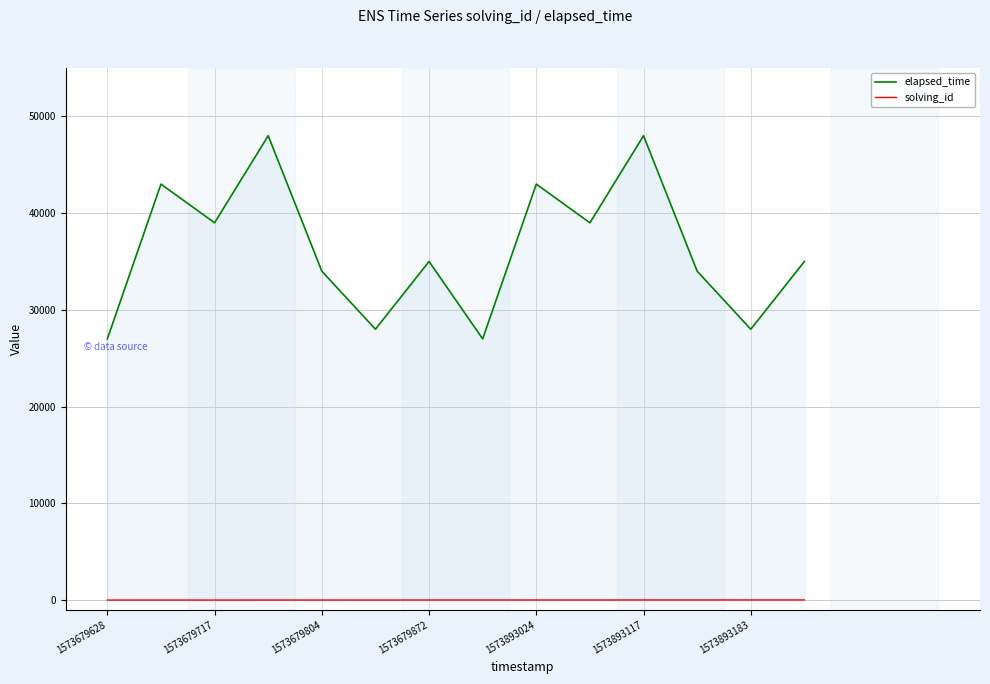

What is the maximum value shown in the chart?

48000